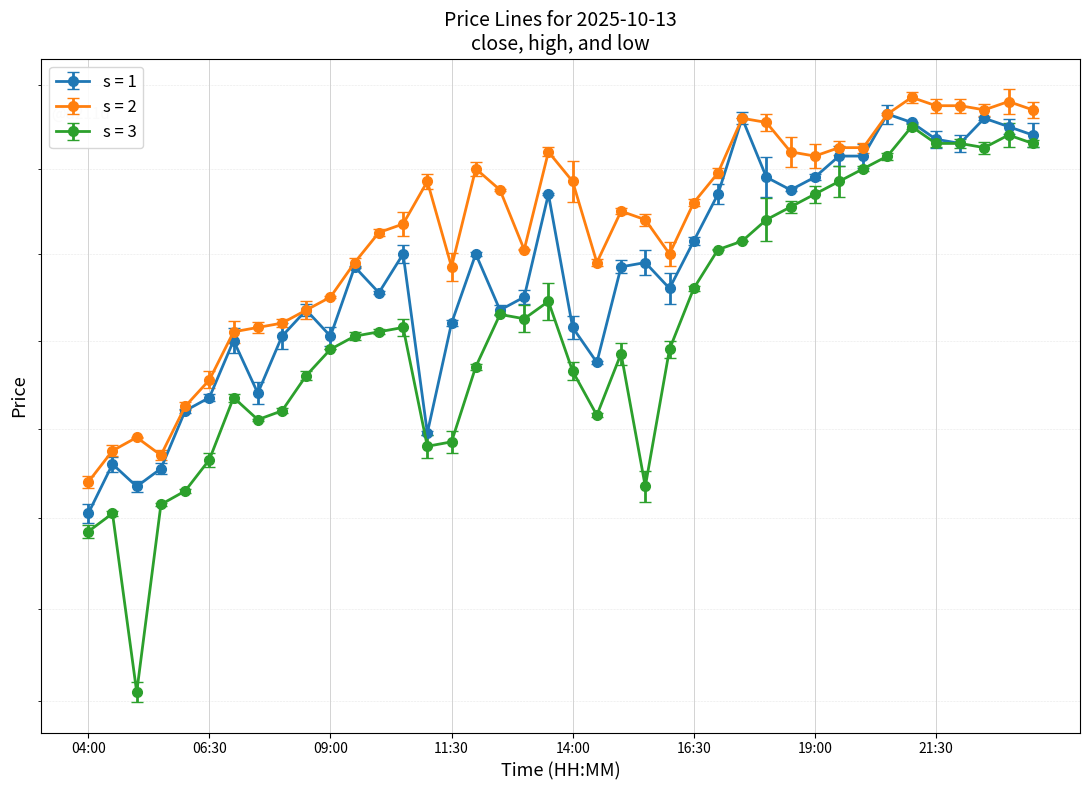

True or false: close and low cross at least once.

False